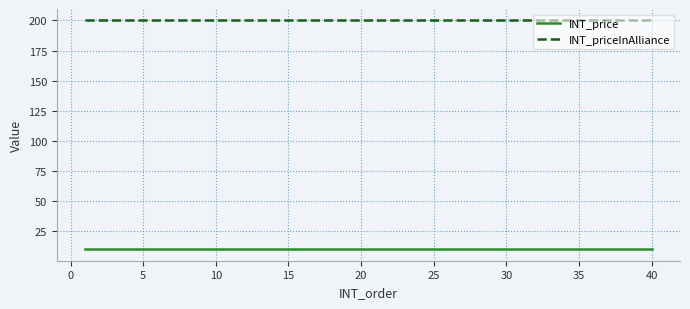

What is the maximum value shown in the chart?

200